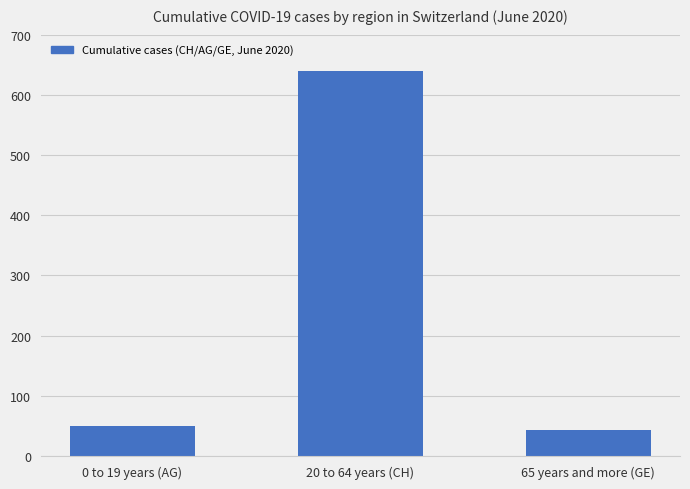

The chart shows a value of 639 at 20 to 64 years (CH). True or false?

True